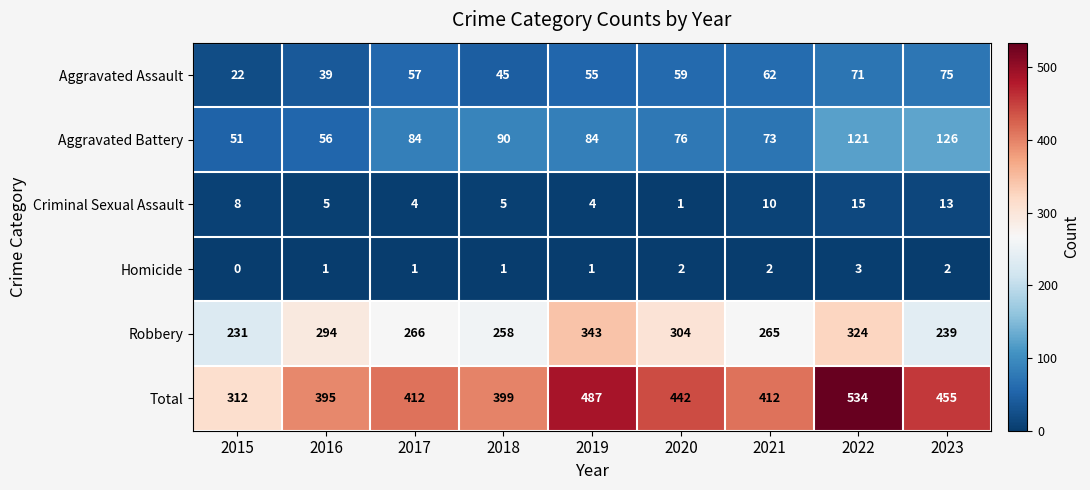

Which label corresponds to the smallest value in the chart?

2015